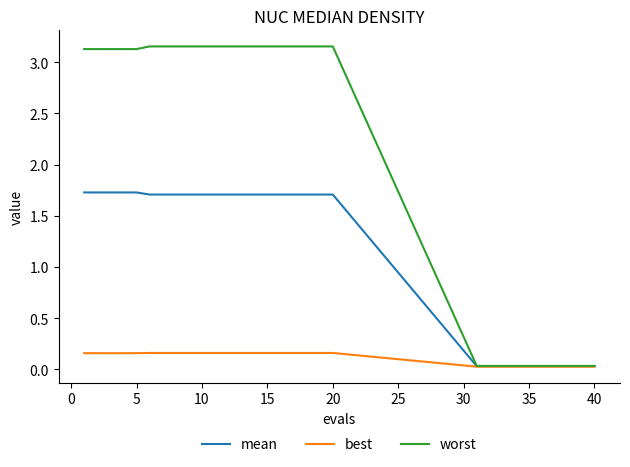

Which series has the largest range (max minus min)?

worst